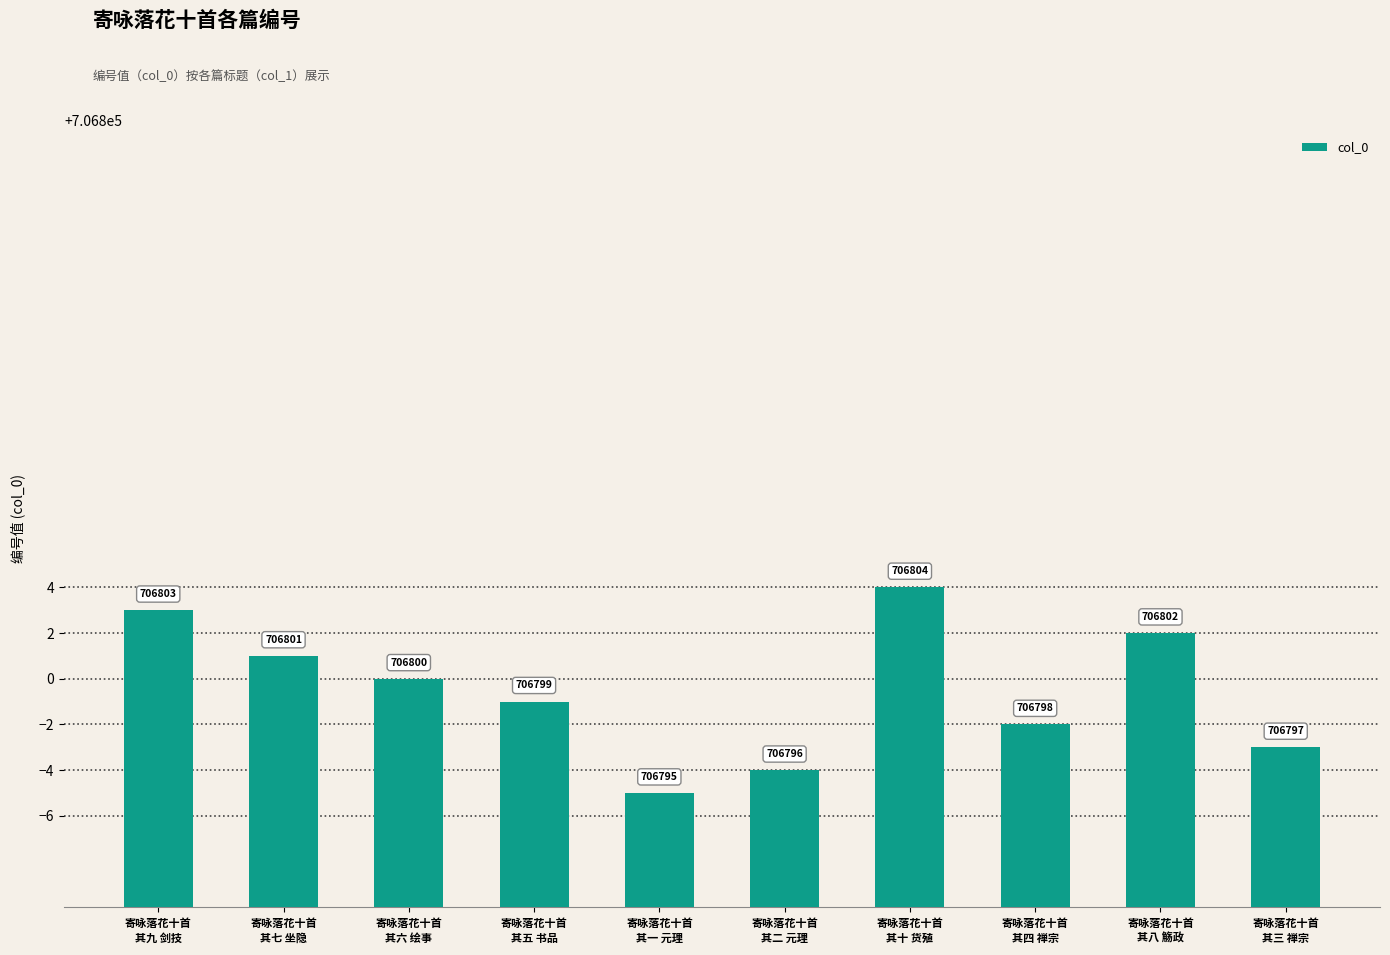

What position from the left is 寄咏落花十首
其三 禅宗?

10